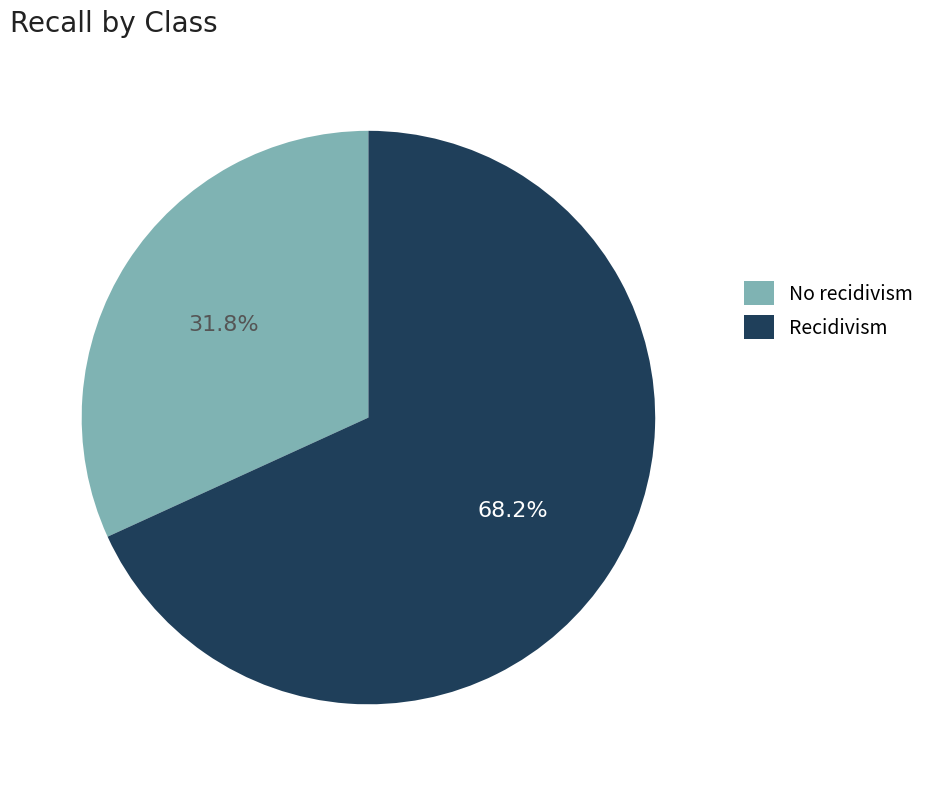

What percentage is the Recidivism slice, to the nearest percent?

68%